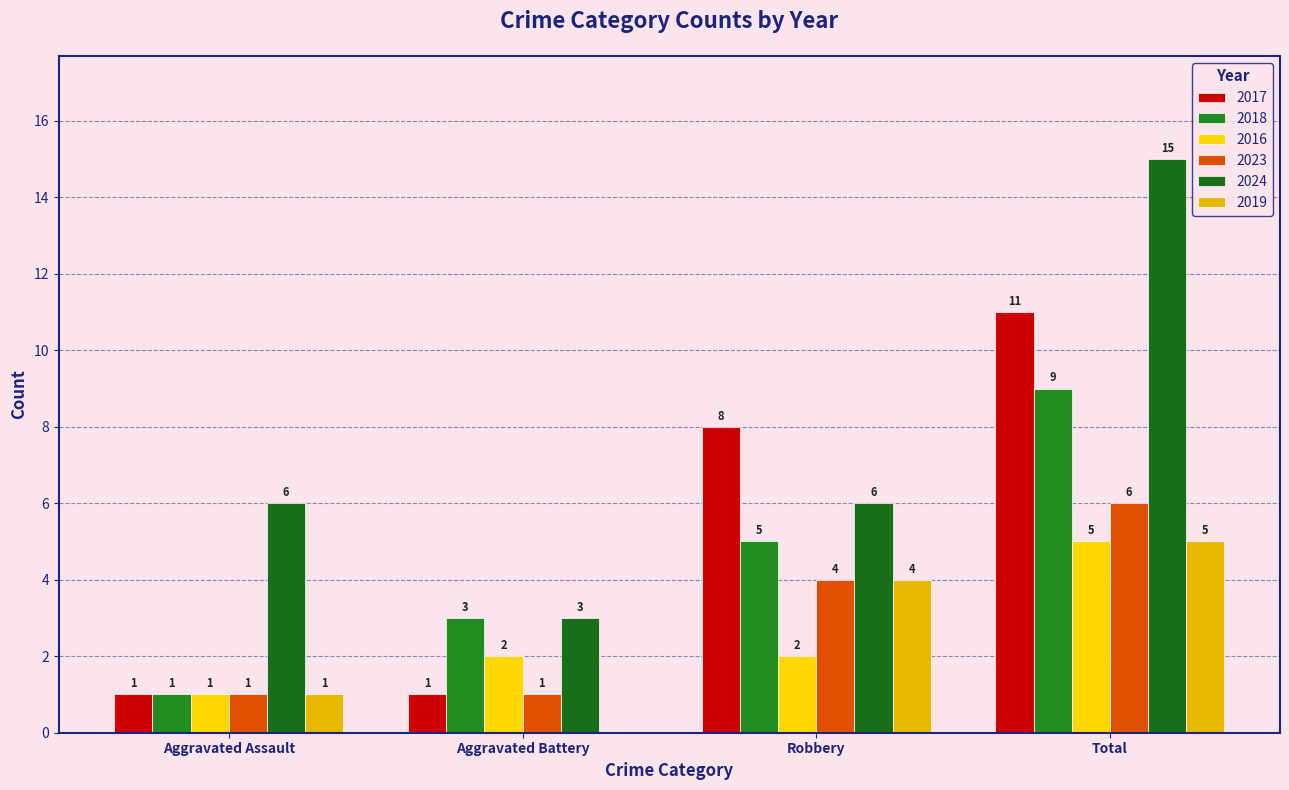

How many groups of bars are there?

4